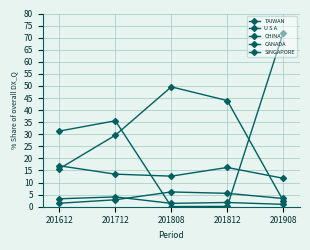

How many data points in CHINA are less than 29?

2